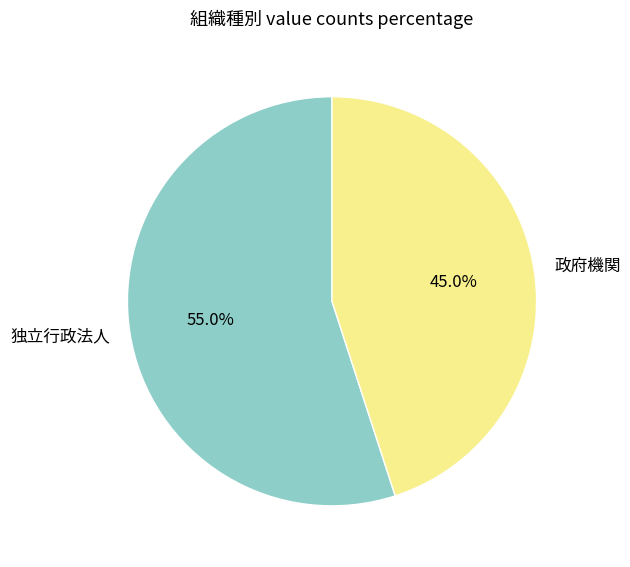

True or false: 独立行政法人 accounts for 55% of the total.

True